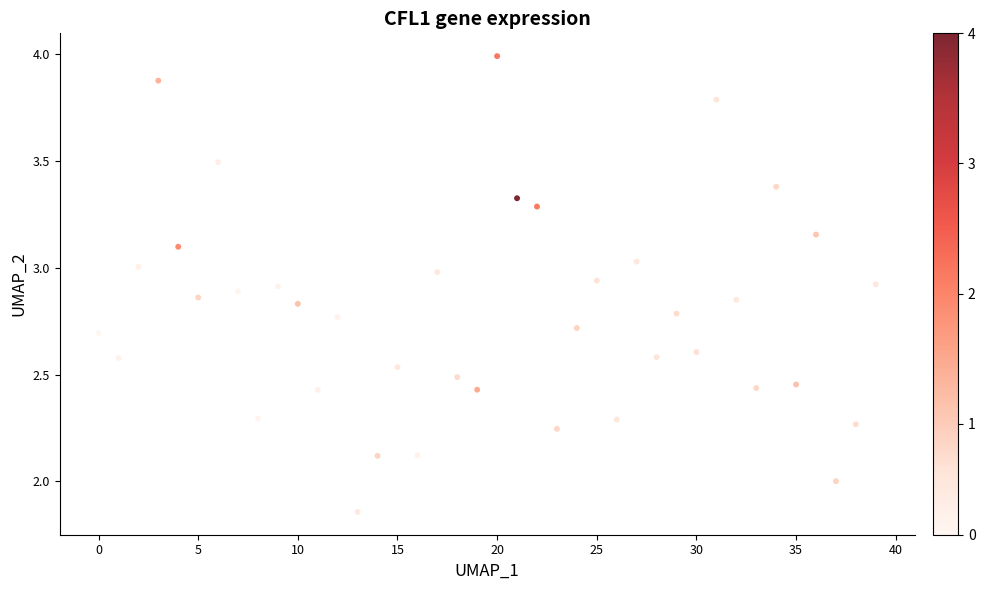

What is the range of Y values (max minus min)?

2.1